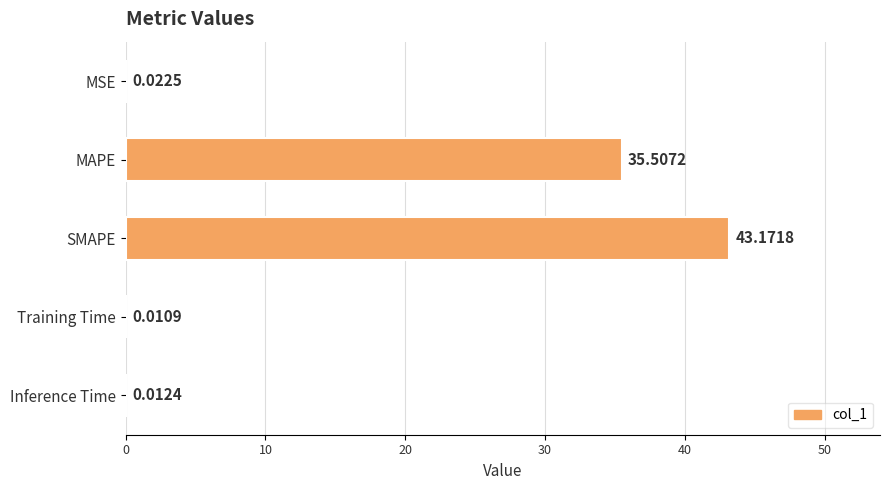

What is the sum of all values?

78.7